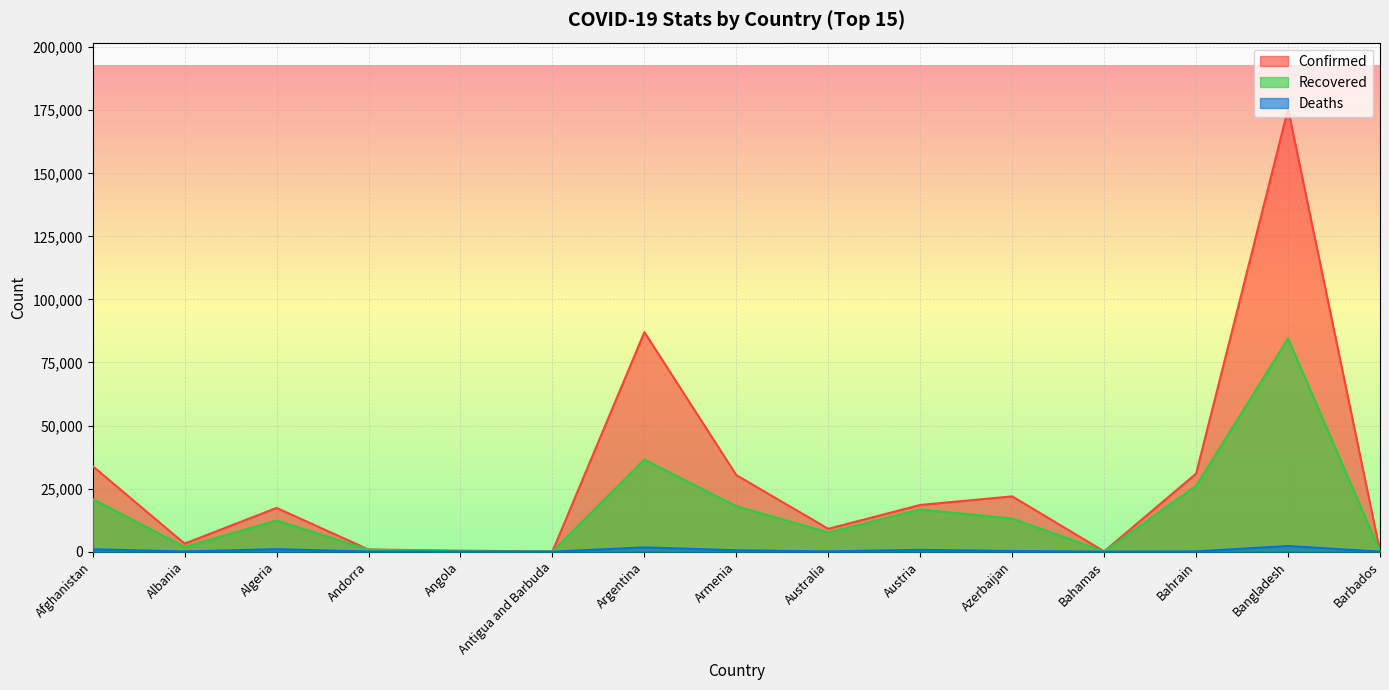

What is the label of the 15th point from the right?

Afghanistan